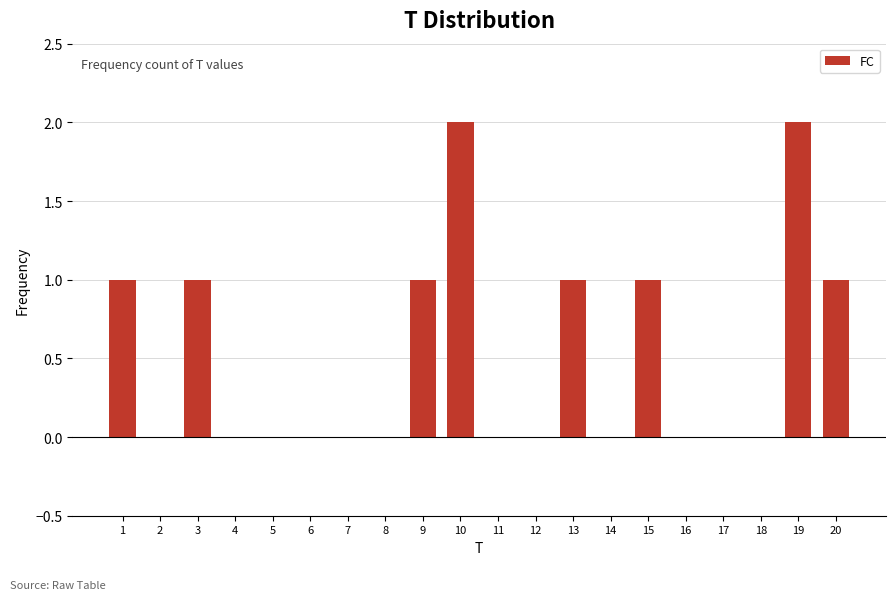

Reading left to right, list all the values displayed in this chart.

1=1	2=0	3=1	4=0	5=0	6=0	7=0	8=0	9=1	10=2	11=0	12=0	13=1	14=0	15=1	16=0	17=0	18=0	19=2	20=1